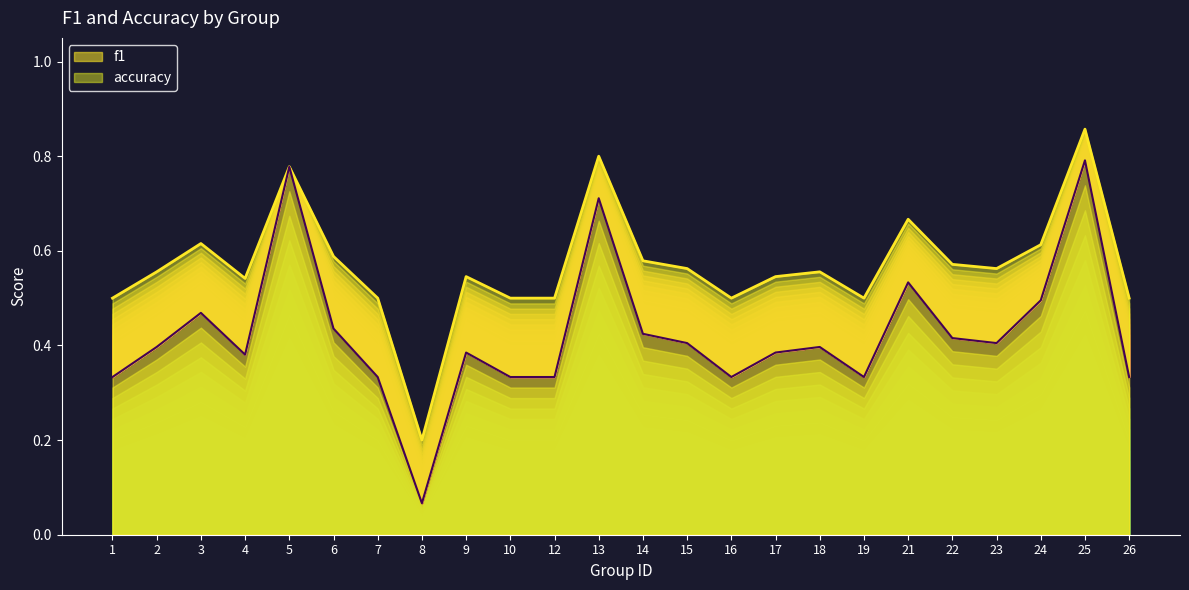

True or false: f1 and accuracy intersect in this chart.

False